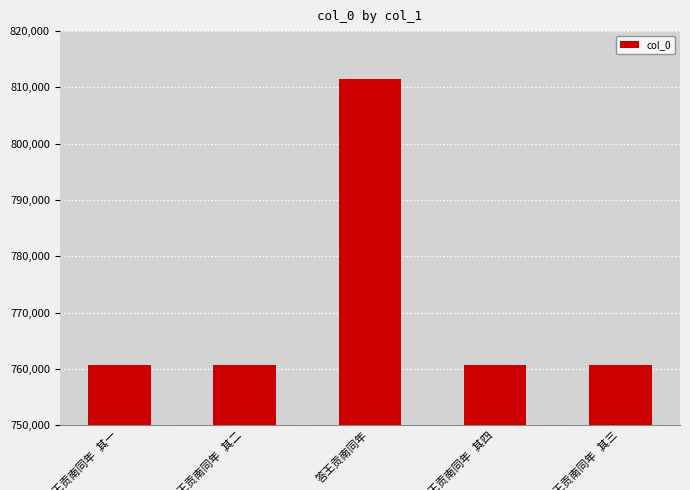

What is the minimum value shown in the chart?

760641